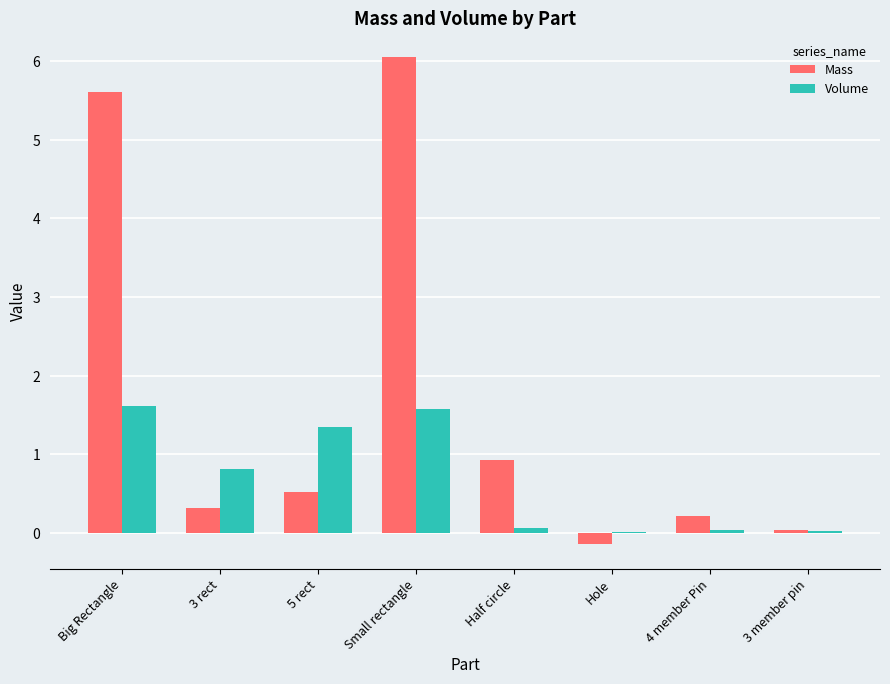

Is it true that Mass equals 0.9 at Half circle?

True